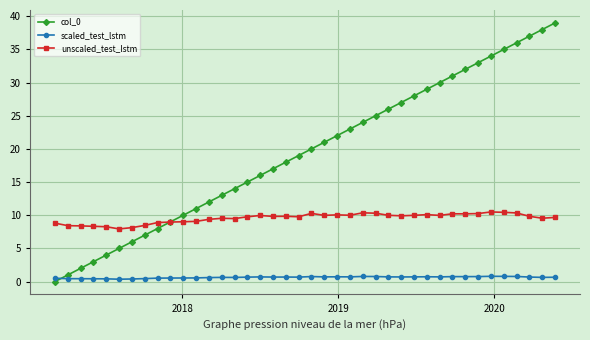

Which series has the largest range (max minus min)?

col_0